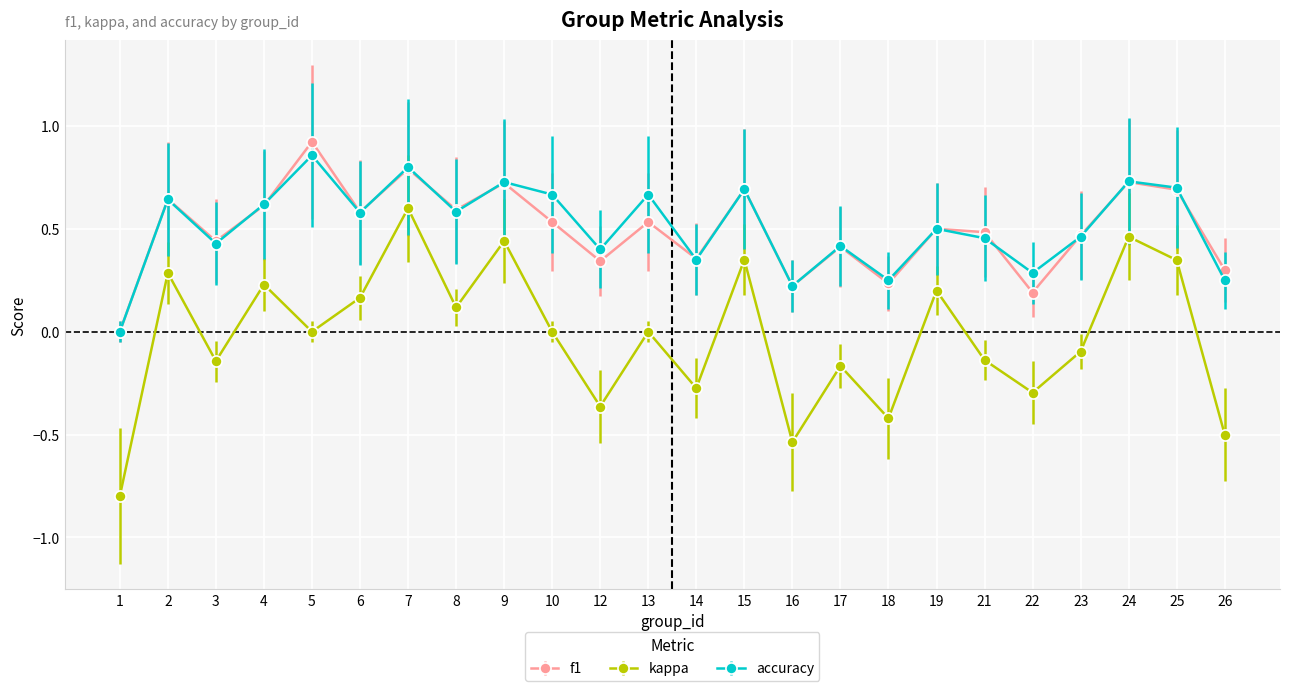

At which category does accuracy reach its first local peak?

2